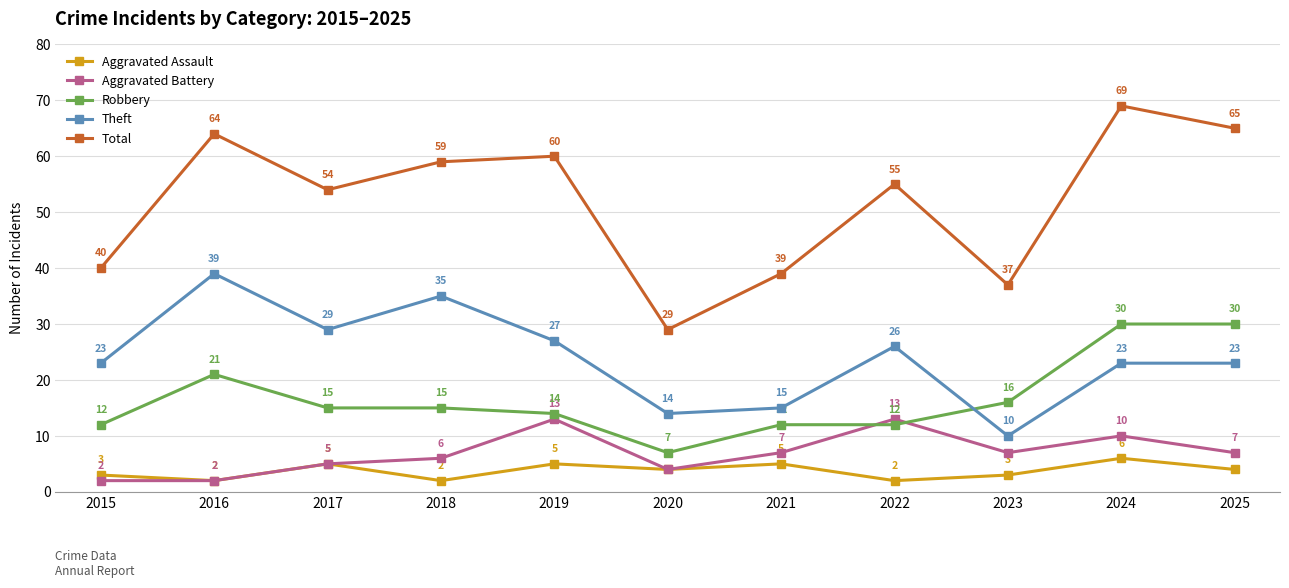

What is the average value of the Robbery series?

17